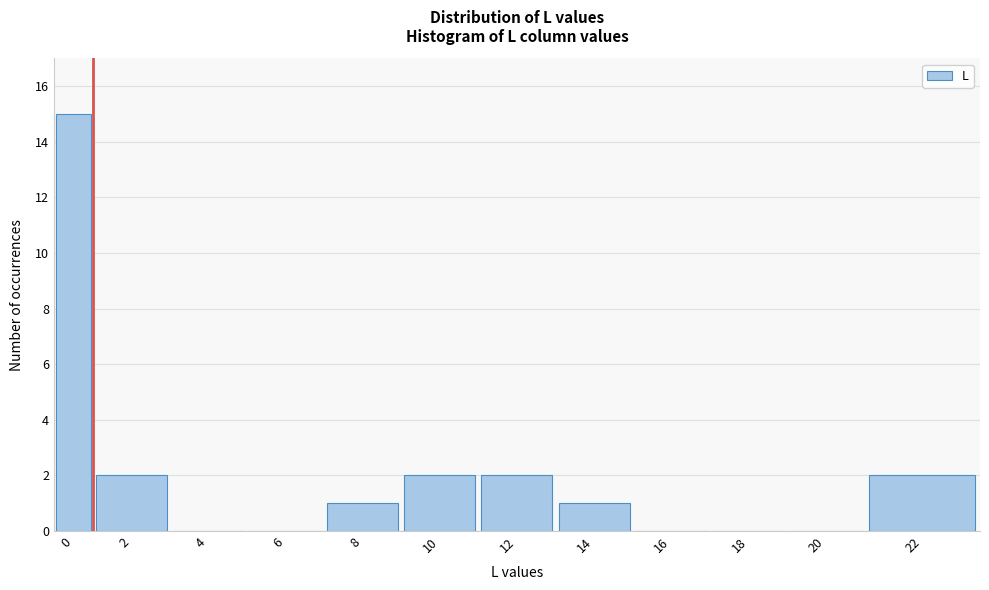

Reading left to right, list all the values displayed in this chart.

0=15	2=2	4=0	6=0	8=1	10=2	12=2	14=1	16=0	18=0	20=0	22=2